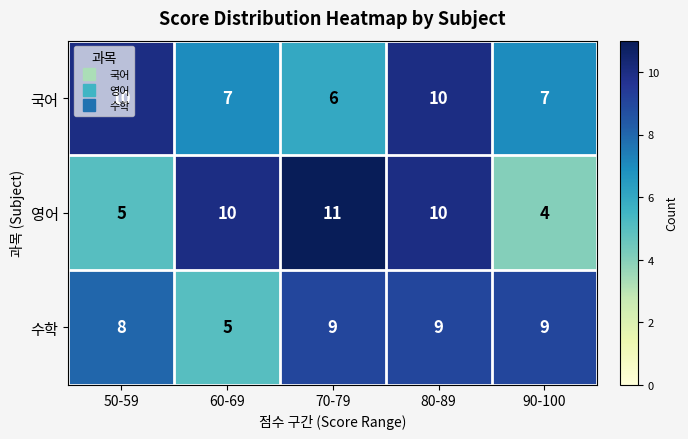

The 영어 series shows 6 at 70-79. True or false?

False